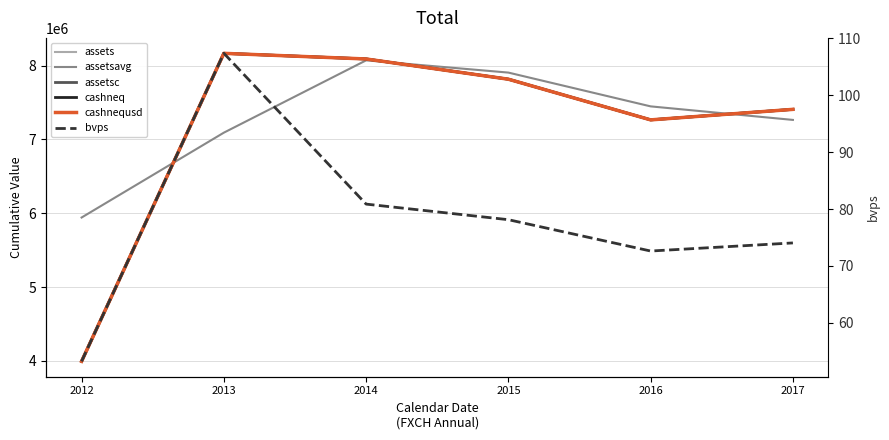

What is the average value of the cashnequsd series?

7121776.2